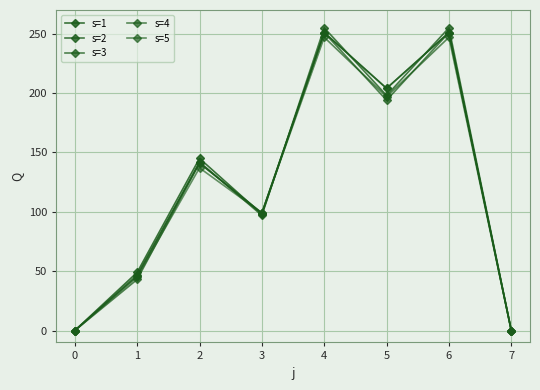

The value of s=4 at 4 is 126. True or false?

False